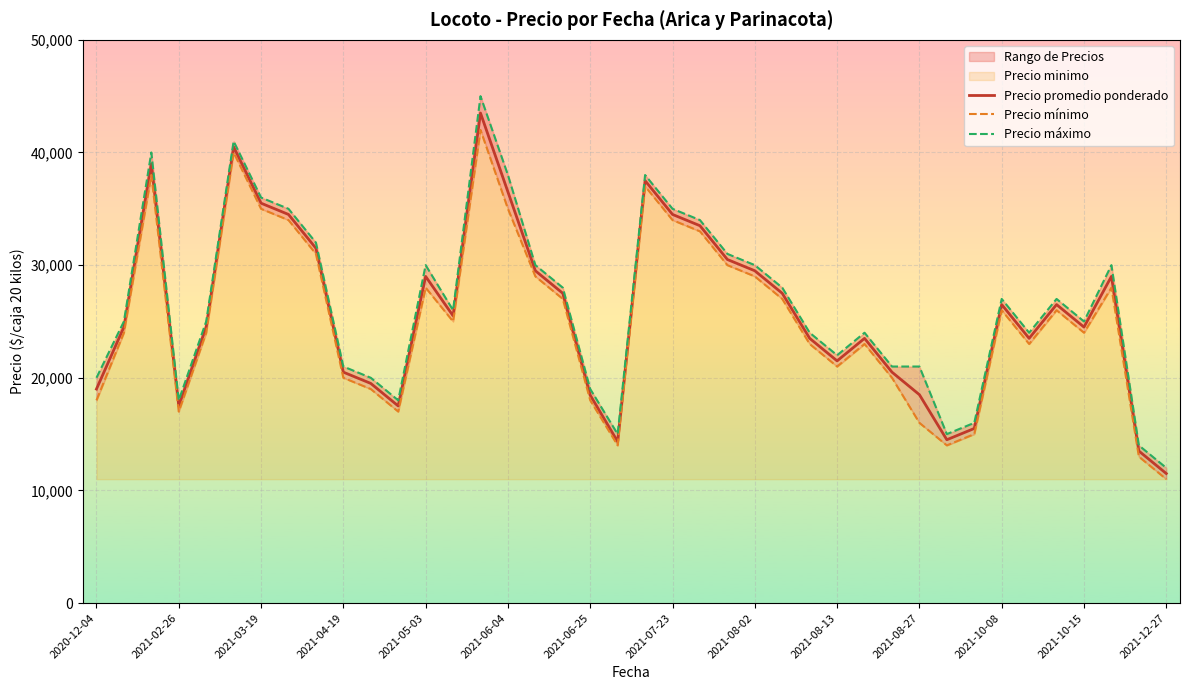

The value of Precio promedio ponderado at 2021-05-03 is 13104. True or false?

False